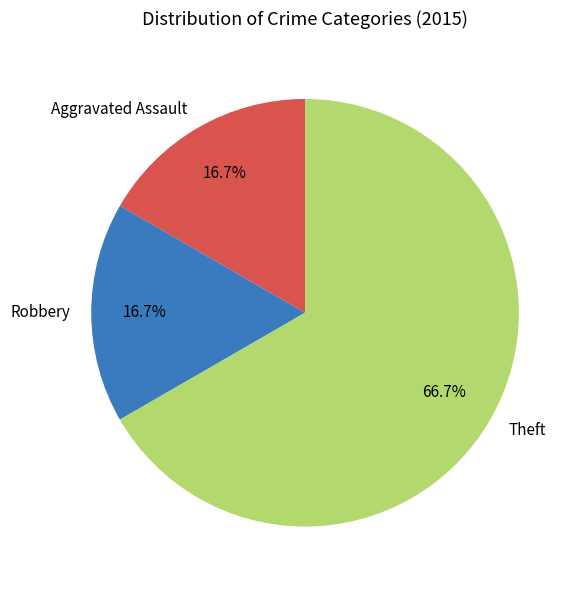

How many slices are in this pie chart?

3